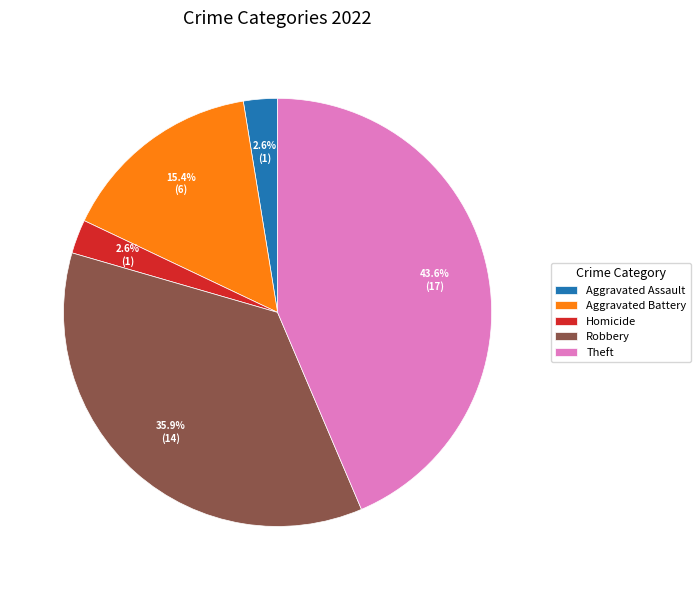

Is there a majority slice in this chart?

No